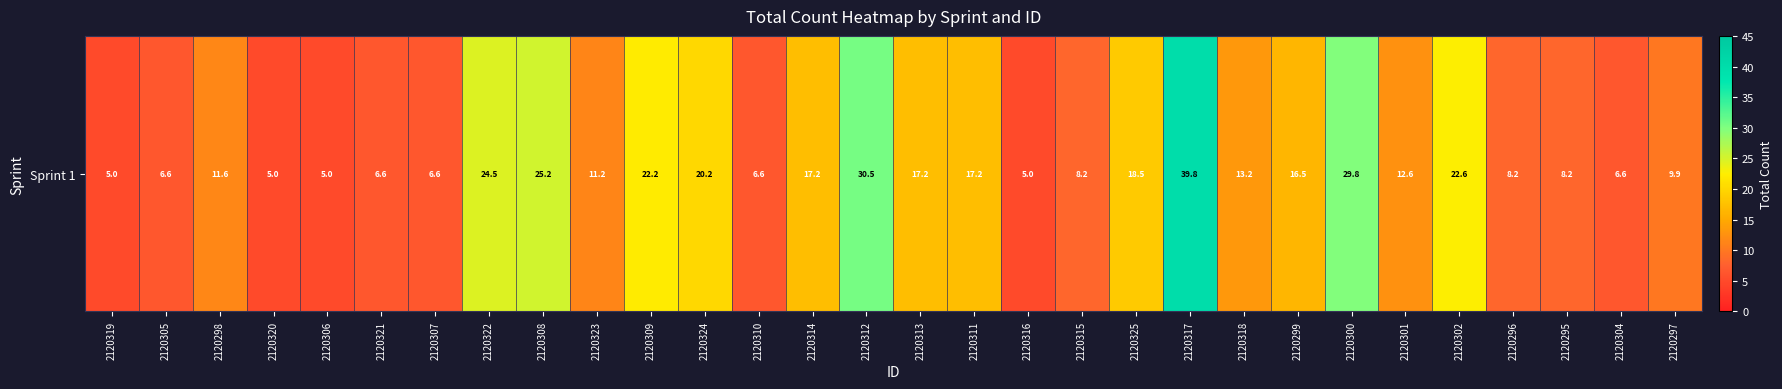

What is the difference between the values at 2120322 and 2120306?

19.6